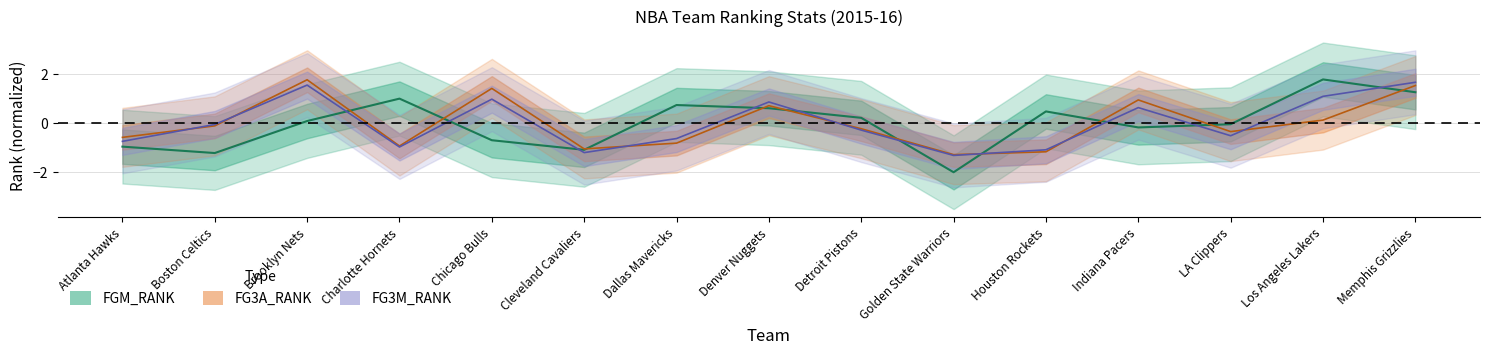

The value of FG3A_RANK at Memphis Grizzlies is 2.4. True or false?

False